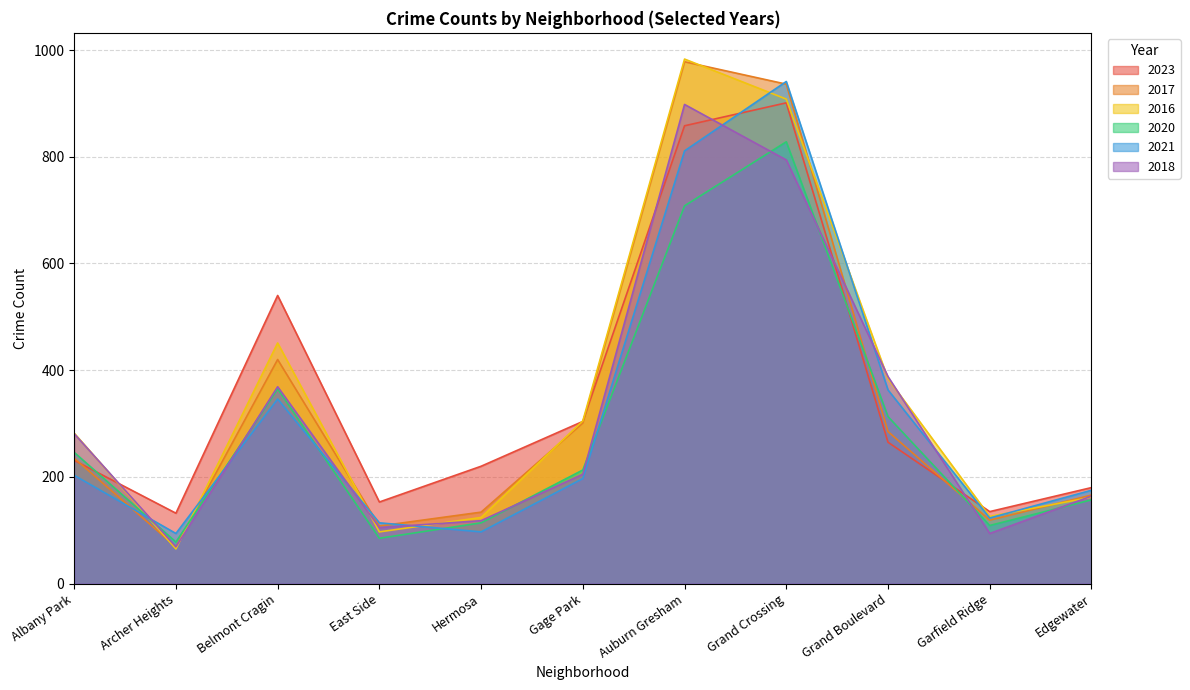

What is the greatest value displayed?

983